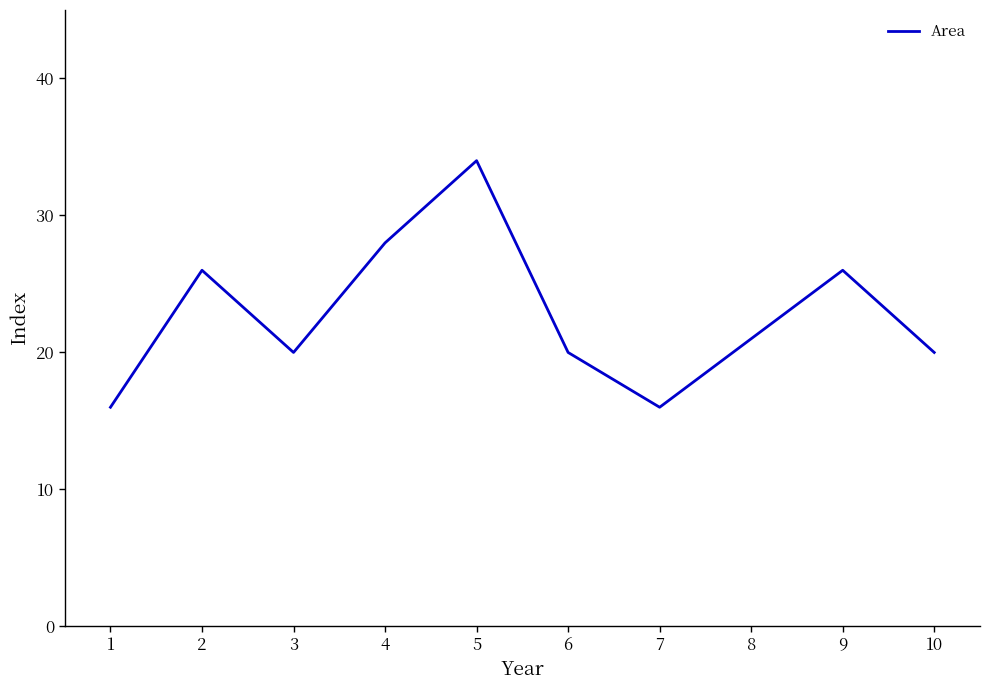

What is the maximum value shown in the chart?

34